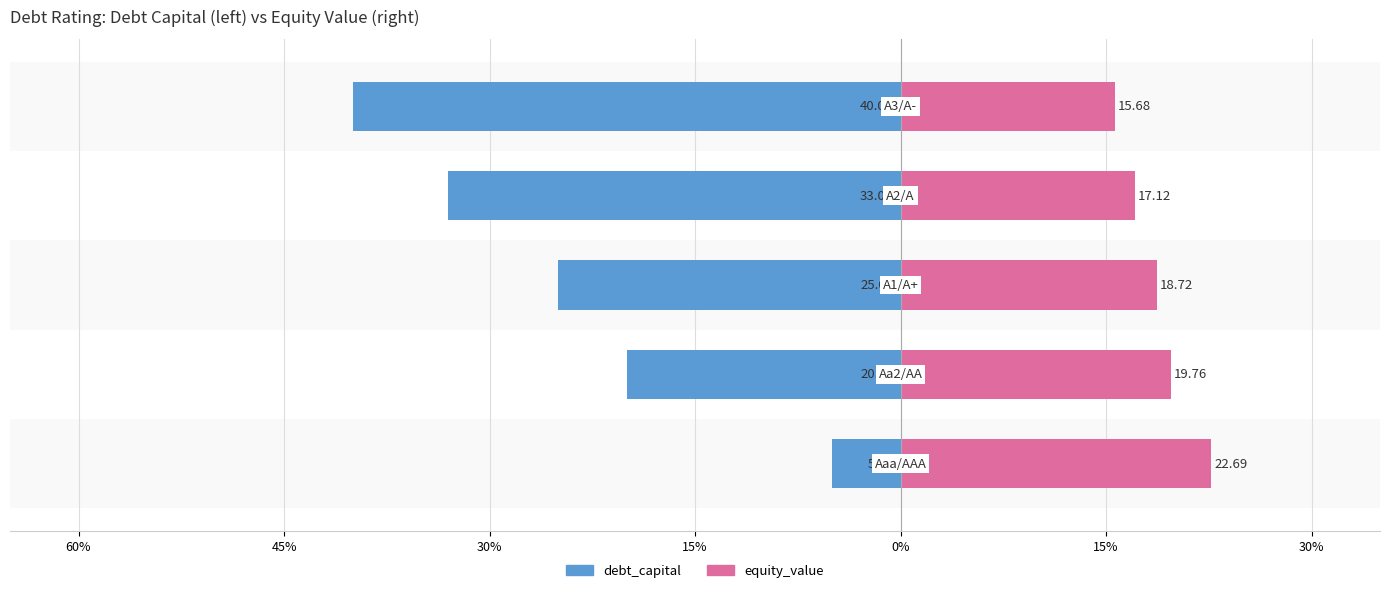

How many data points does each series have?

5